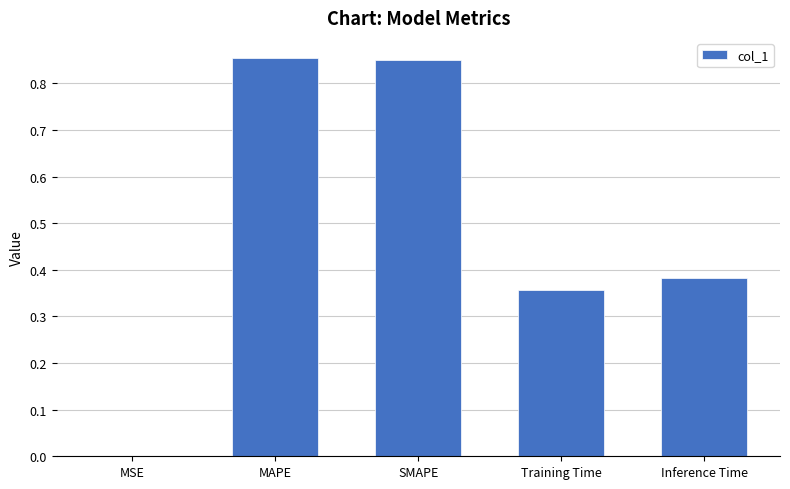

What is the sum of the values at SMAPE and MAPE?

1.7